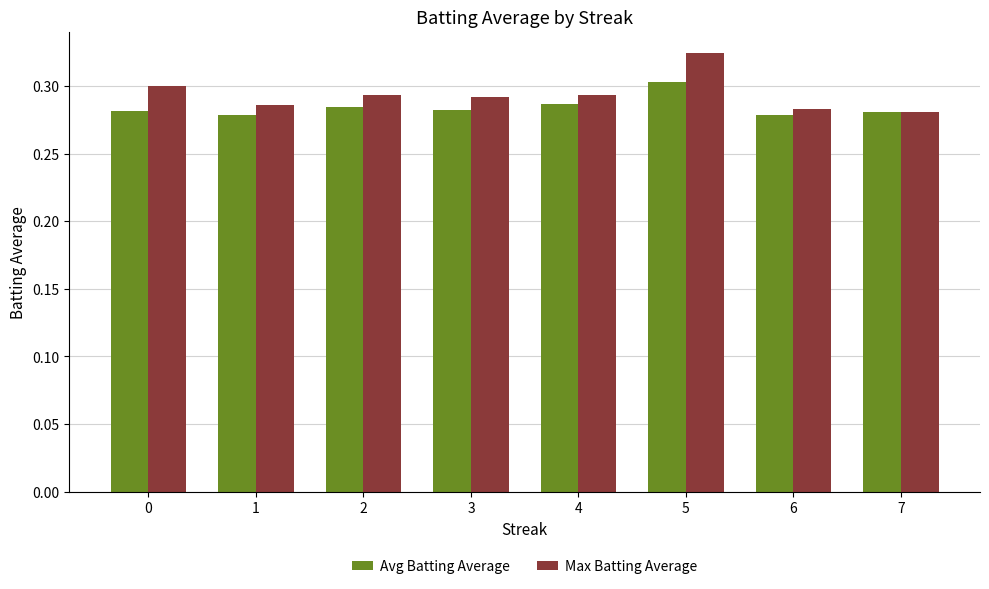

Count the Max Batting Average values in the range 0 to 1.

8